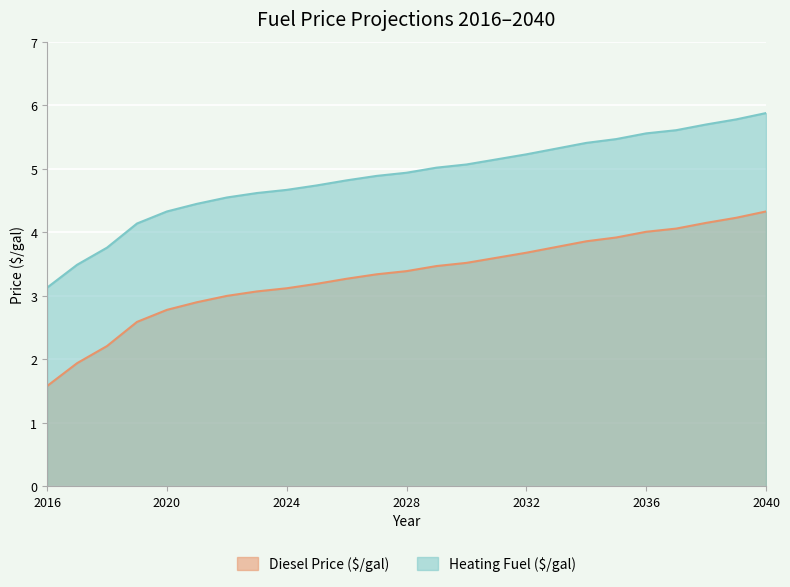

How many series are shown in this chart?

2